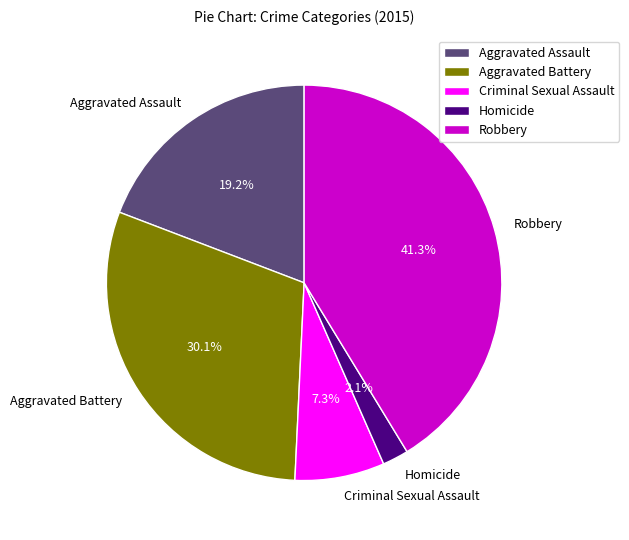

What is the largest slice in the pie chart?

Robbery